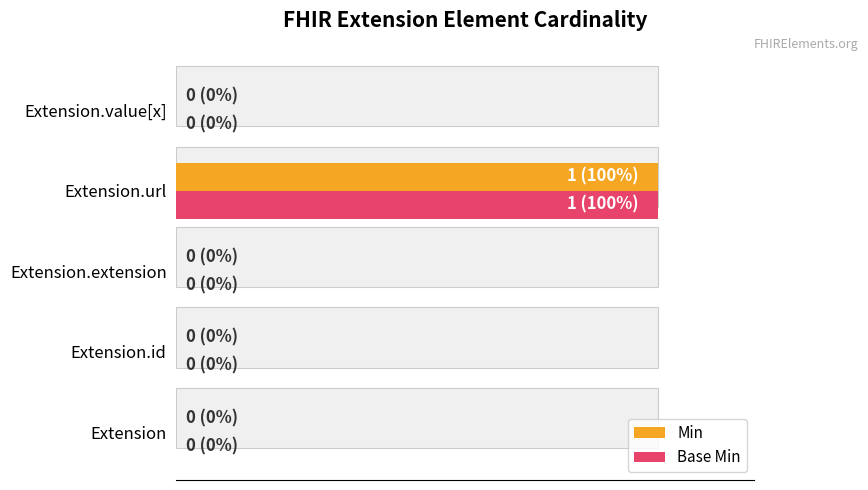

How many bars are there in total?

10